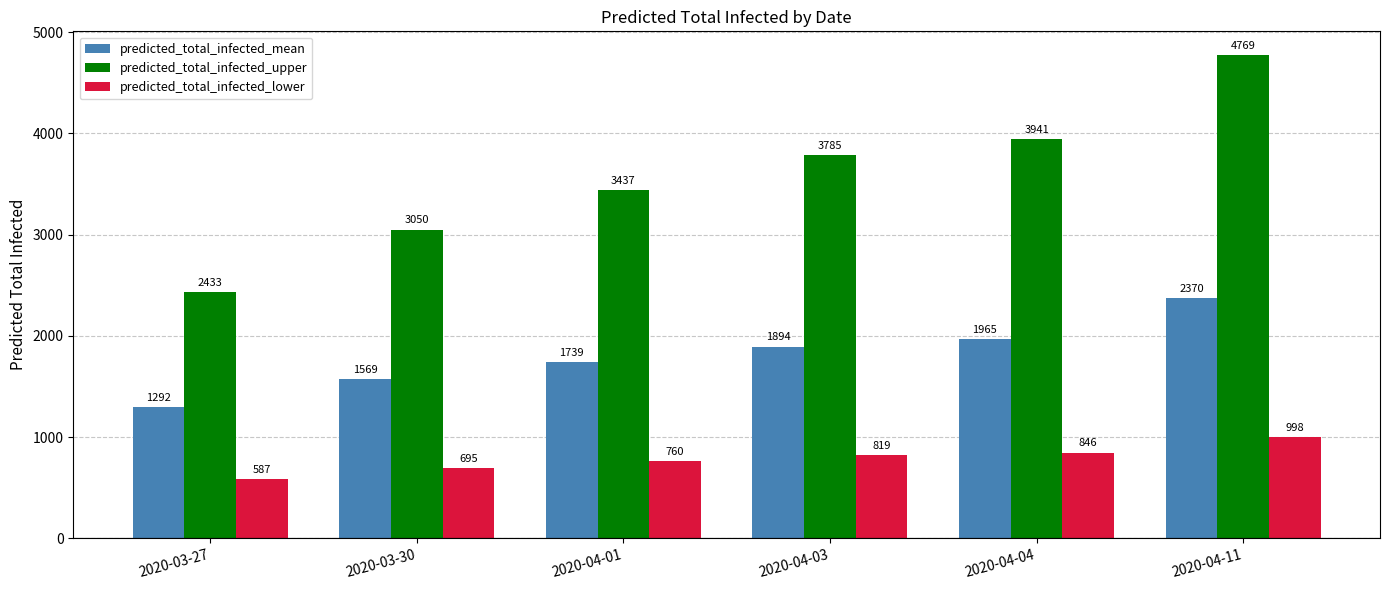

What is the lowest value of the predicted_total_infected_upper series?

2433